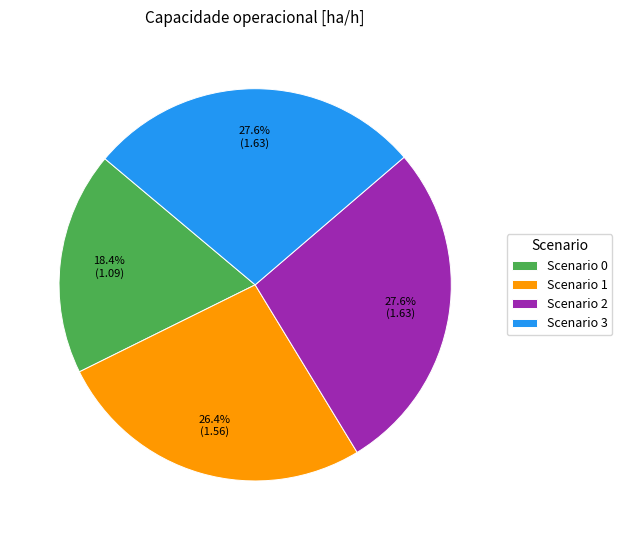

Is the sum of Scenario 2 and Scenario 1 greater than half?

Yes